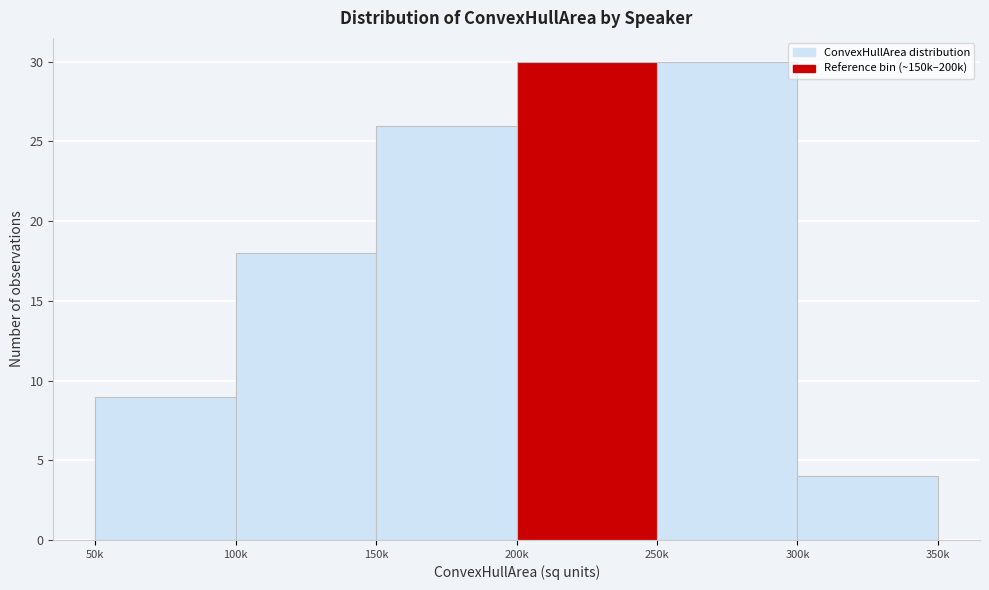

Reading left to right, extract all data points from this chart.

9	18	26	30	30	4